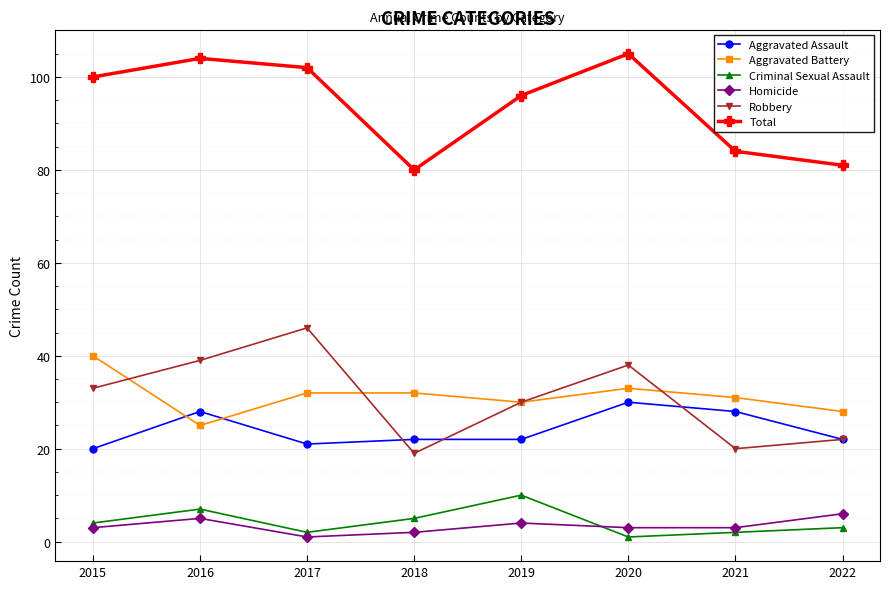

Which series has the largest total across all categories?

Total